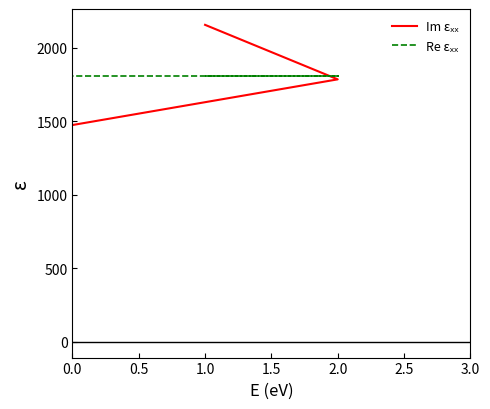

The Re εₓₓ series shows 2518 at 1.0. True or false?

False